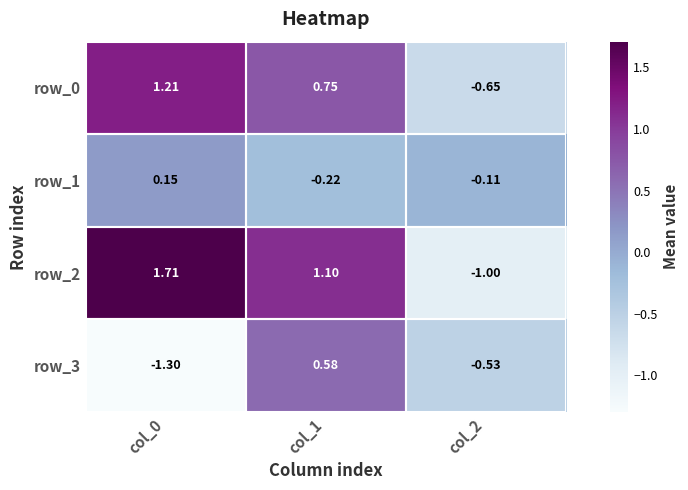

How many data points in row_3 are above 0?

1